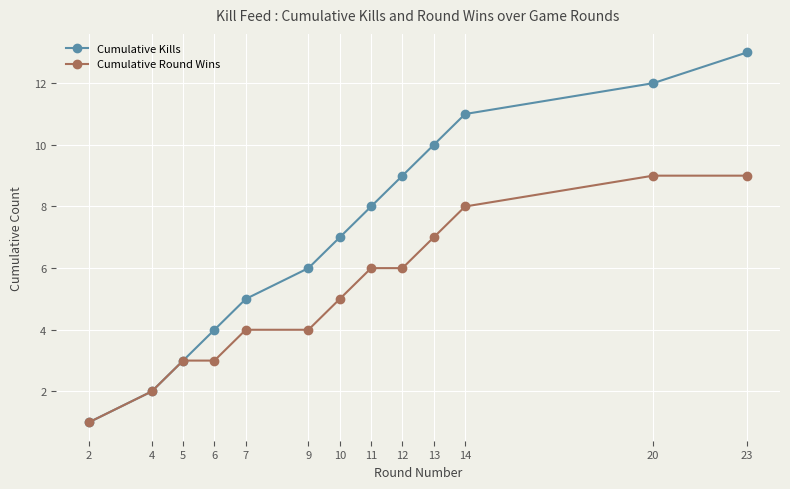

What is the total value across all series at 5?

6